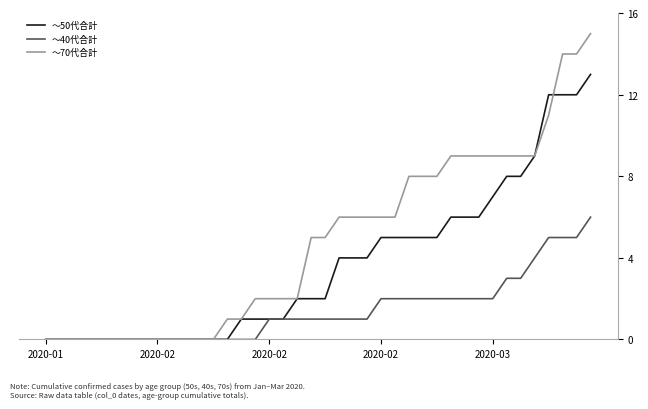

Rank the series by their average value, from highest to lowest.

～70代合計, ～50代合計, ～40代合計